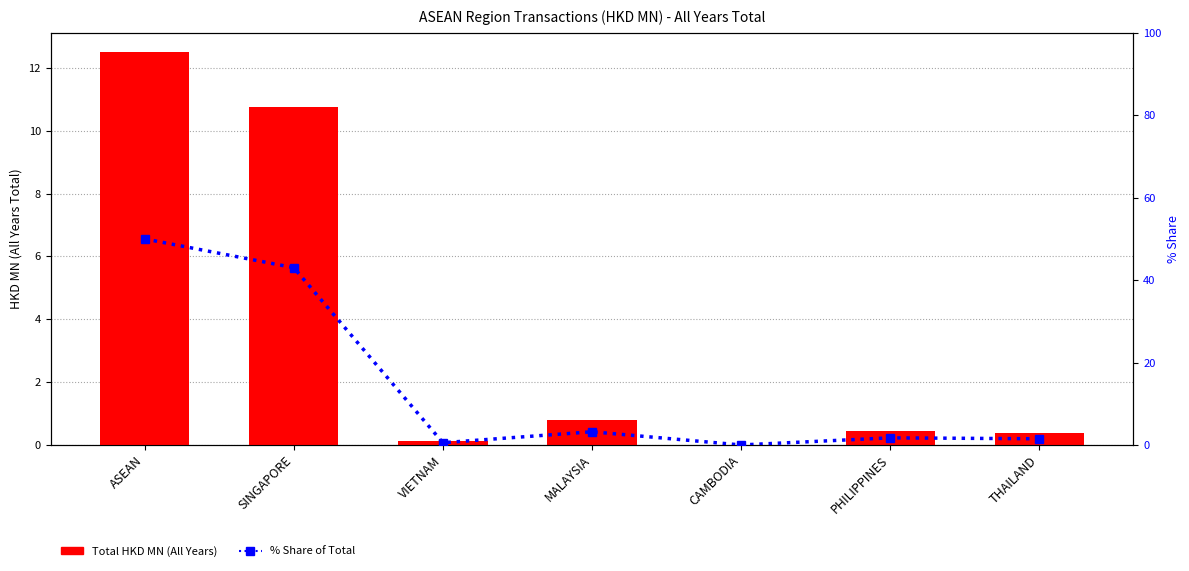

What is the total value across all series at ASEAN?

62.5